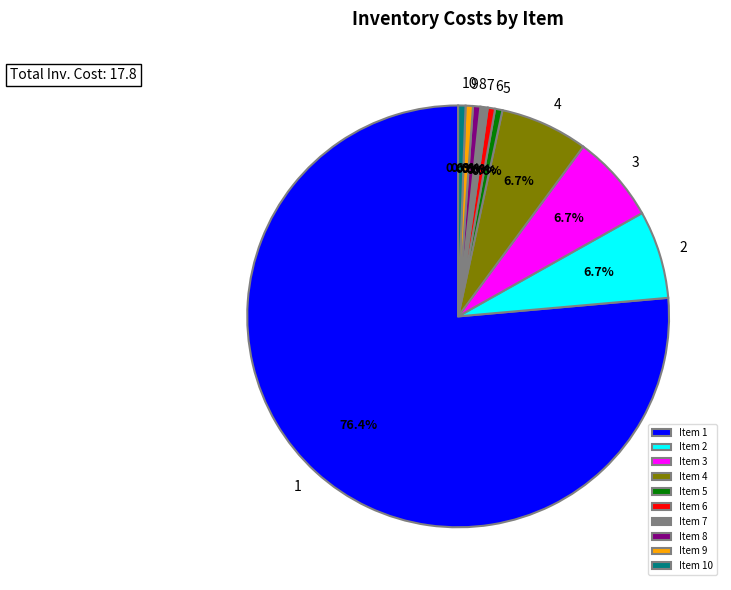

Is Item 3 the majority of the pie?

No